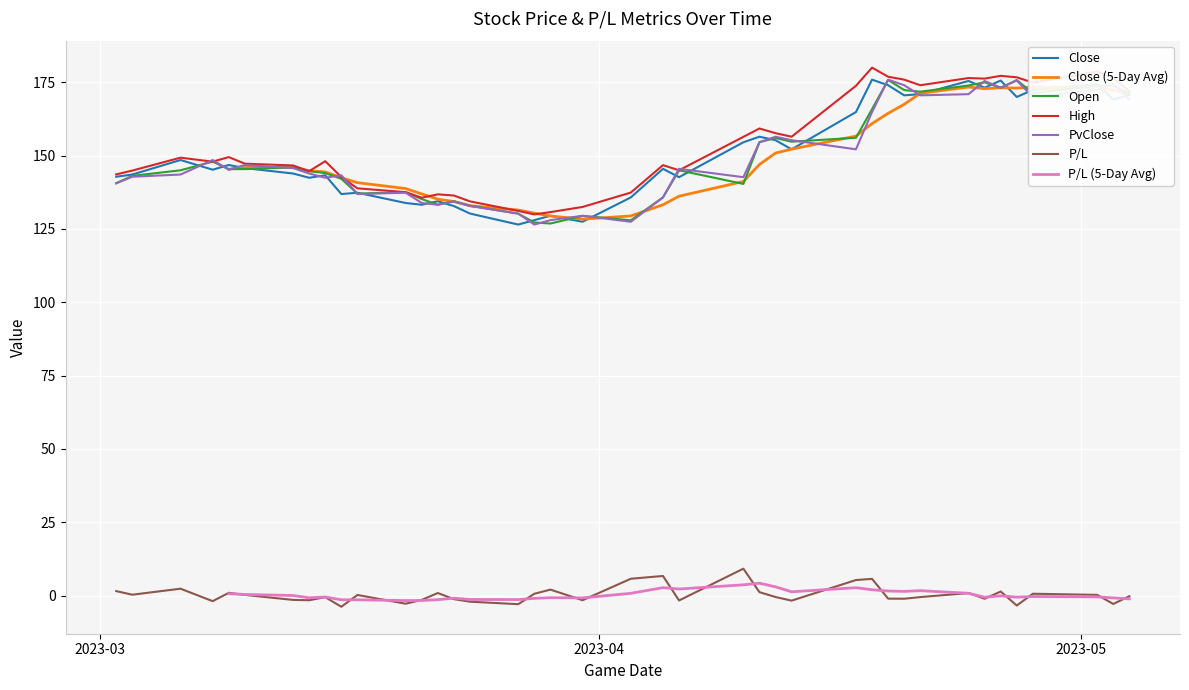

What is the maximum value for Close?

175.9